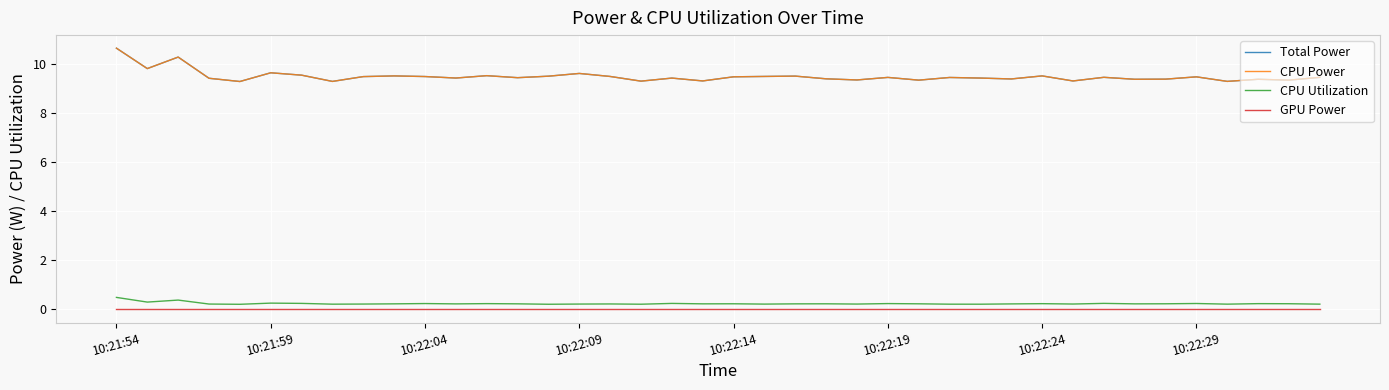

Does the chart display data point markers on the line(s)?

No